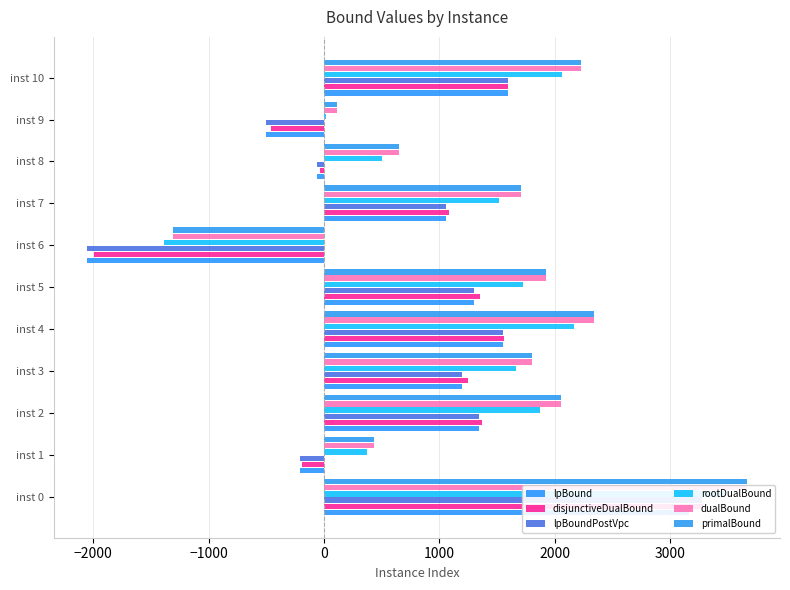

The dualBound series shows 2053.8 at inst 2. True or false?

True